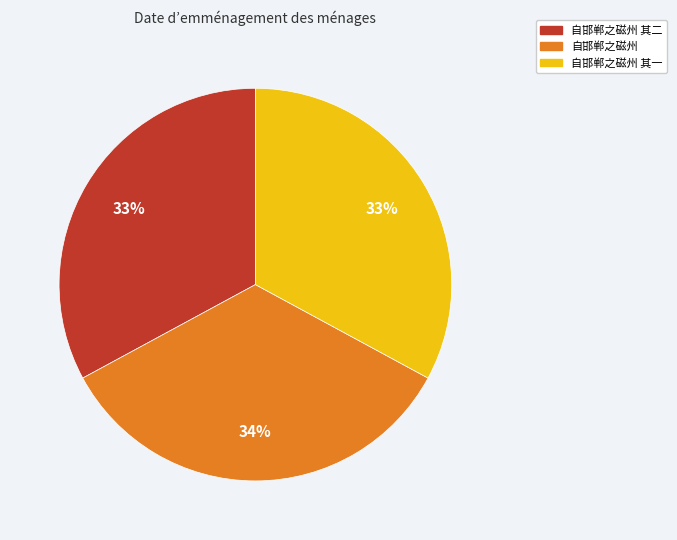

To the nearest percent, what is the difference between the largest and smallest slice percentages?

1%